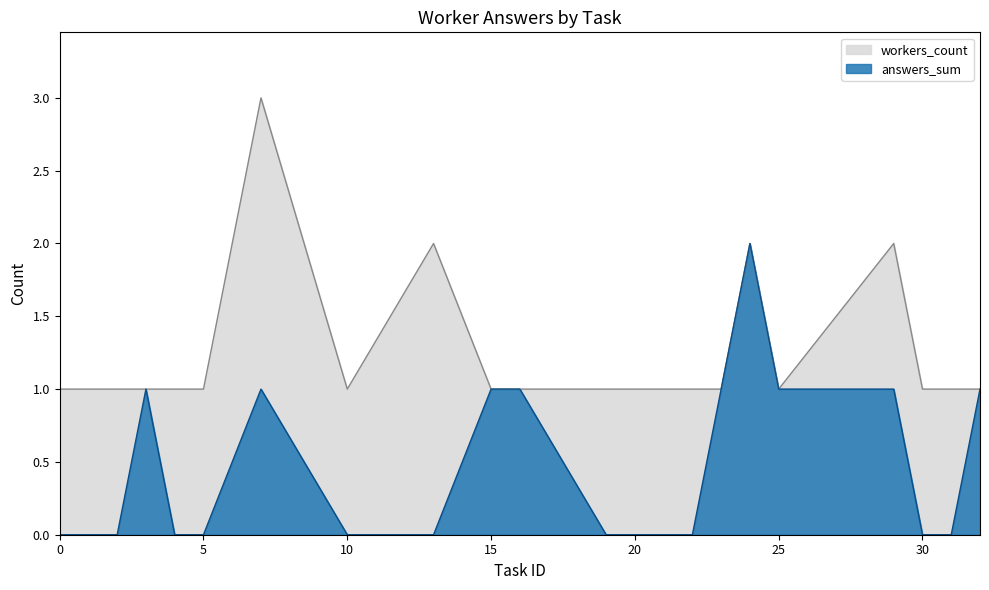

Is it true that answers_sum equals -1 at 0?

False